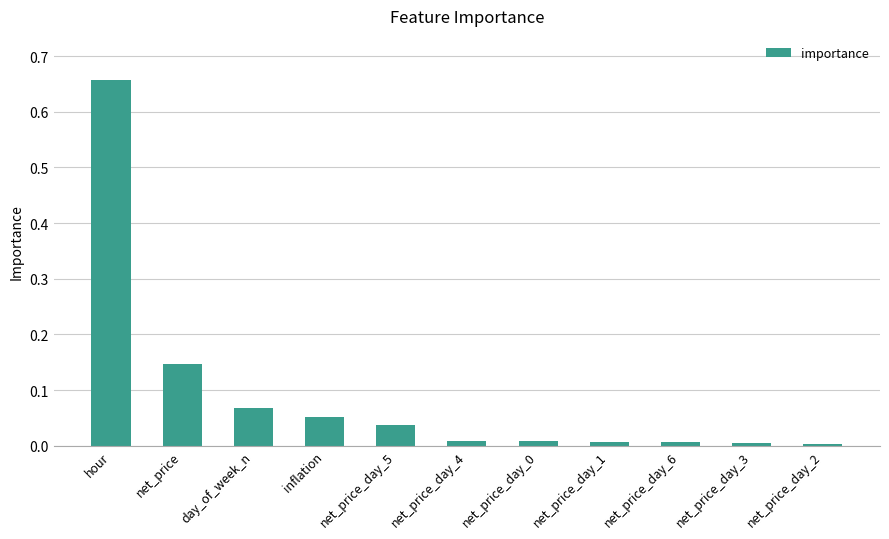

What is the label of the 2nd bar from the right?

net_price_day_3